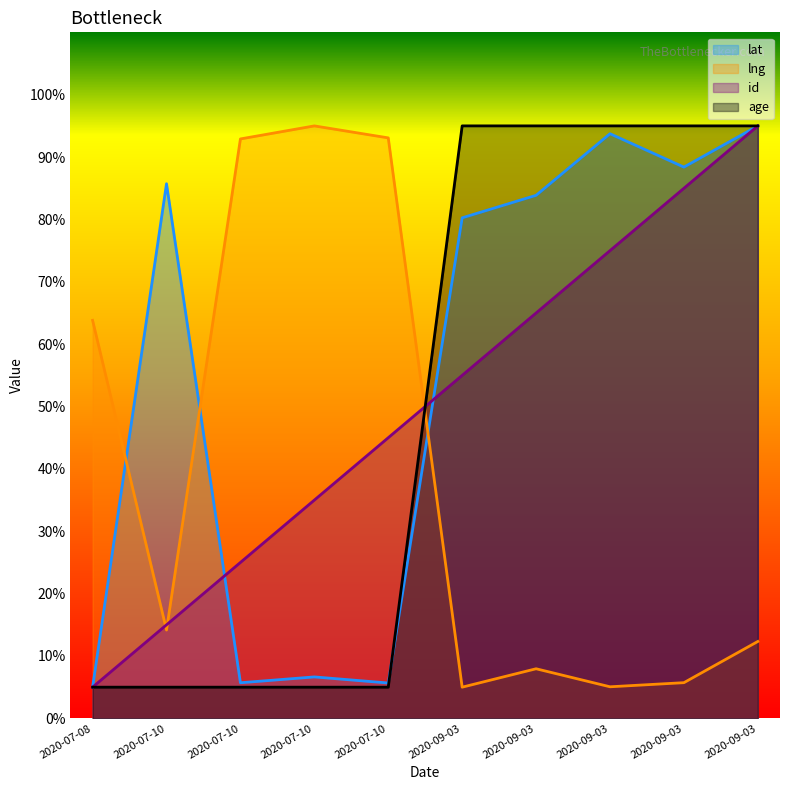

How many times do lng and age cross each other?

1